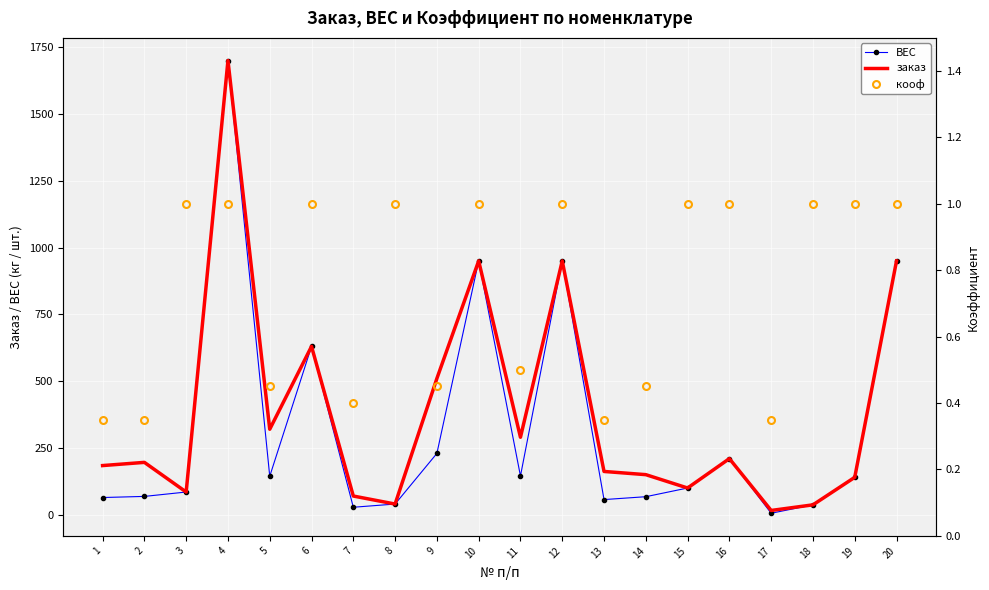

Between 14 and 1, which is larger?

14